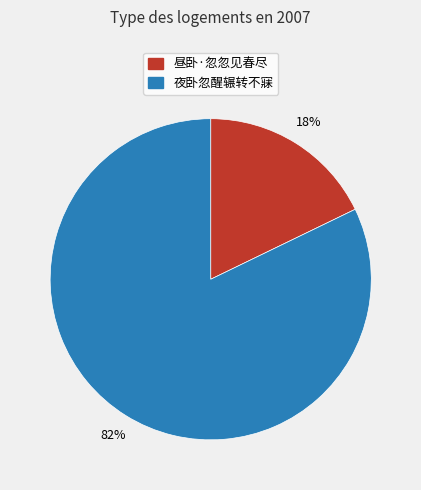

To the nearest percent, what is the average slice percentage?

50%